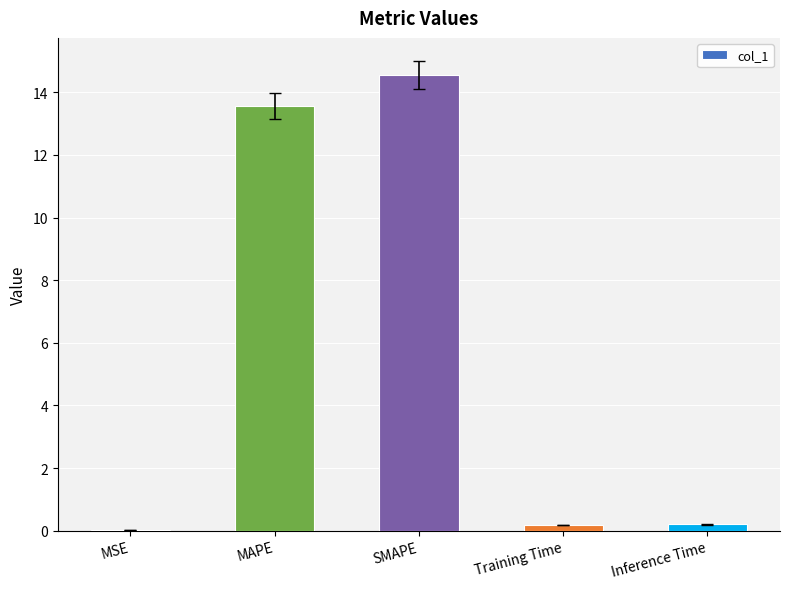

What is the difference between the values at MSE and Inference Time?

0.2